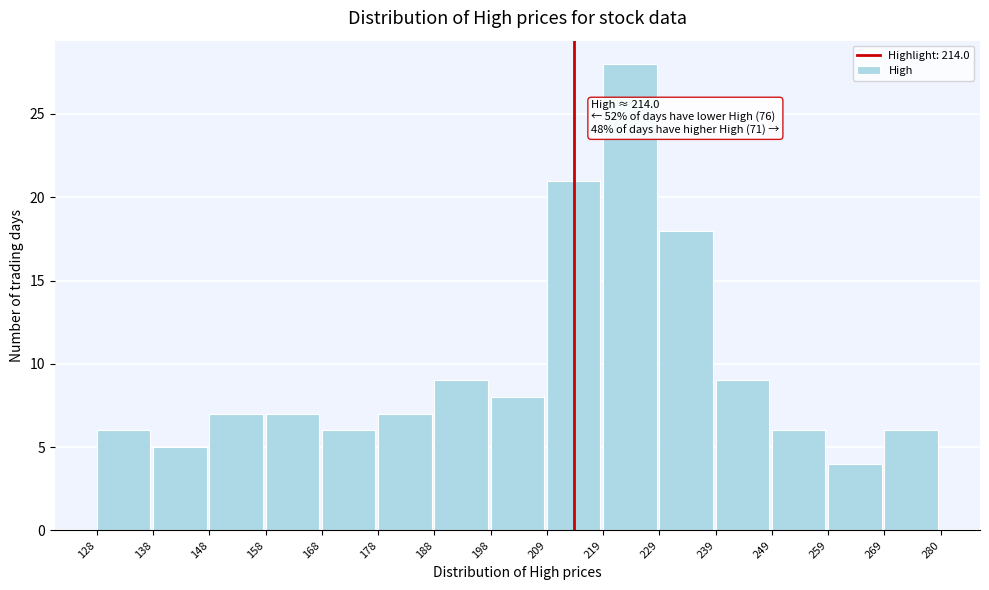

Over which range of the x-axis is the bar tallest?

219 to 229